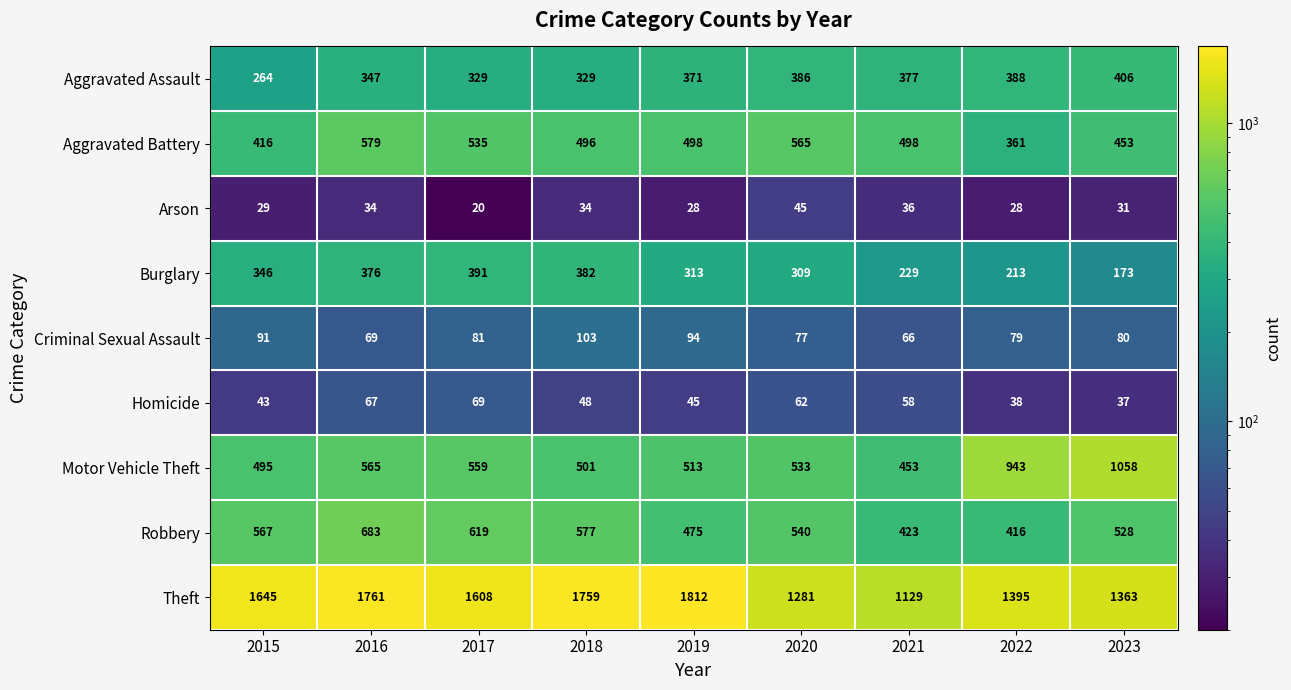

Rank the series by their maximum value, from highest to lowest.

Theft, Motor Vehicle Theft, Robbery, Aggravated Battery, Aggravated Assault, Burglary, Criminal Sexual Assault, Homicide, Arson